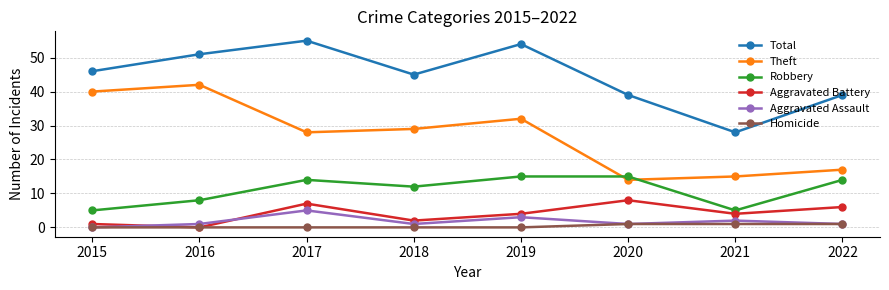

Reading left to right, what are all the values shown in this chart?

Total: 46	51	55	45	54	39	28	39
Theft: 40	42	28	29	32	14	15	17
Robbery: 5	8	14	12	15	15	5	14
Aggravated Battery: 1	0	7	2	4	8	4	6
Aggravated Assault: 0	1	5	1	3	1	2	1
Homicide: 0	0	0	0	0	1	1	1